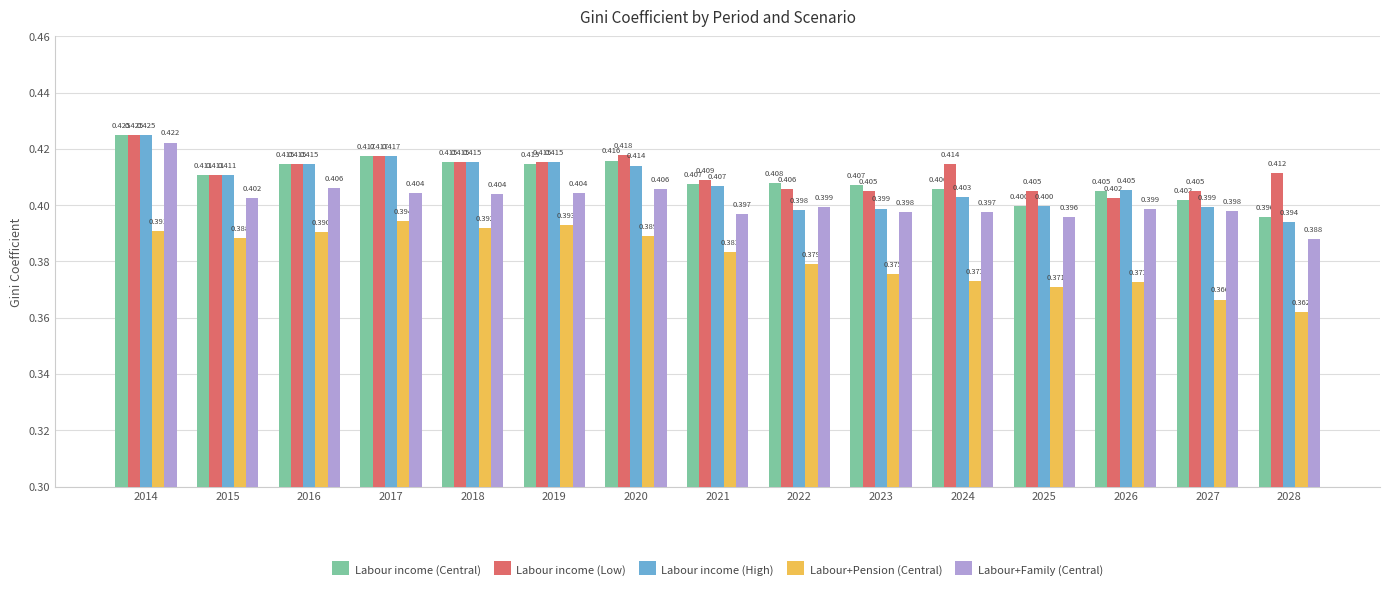

At 2028, list the series in order from smallest to largest.

Labour+Pension (Central), Labour+Family (Central), Labour income (High), Labour income (Central), Labour income (Low)